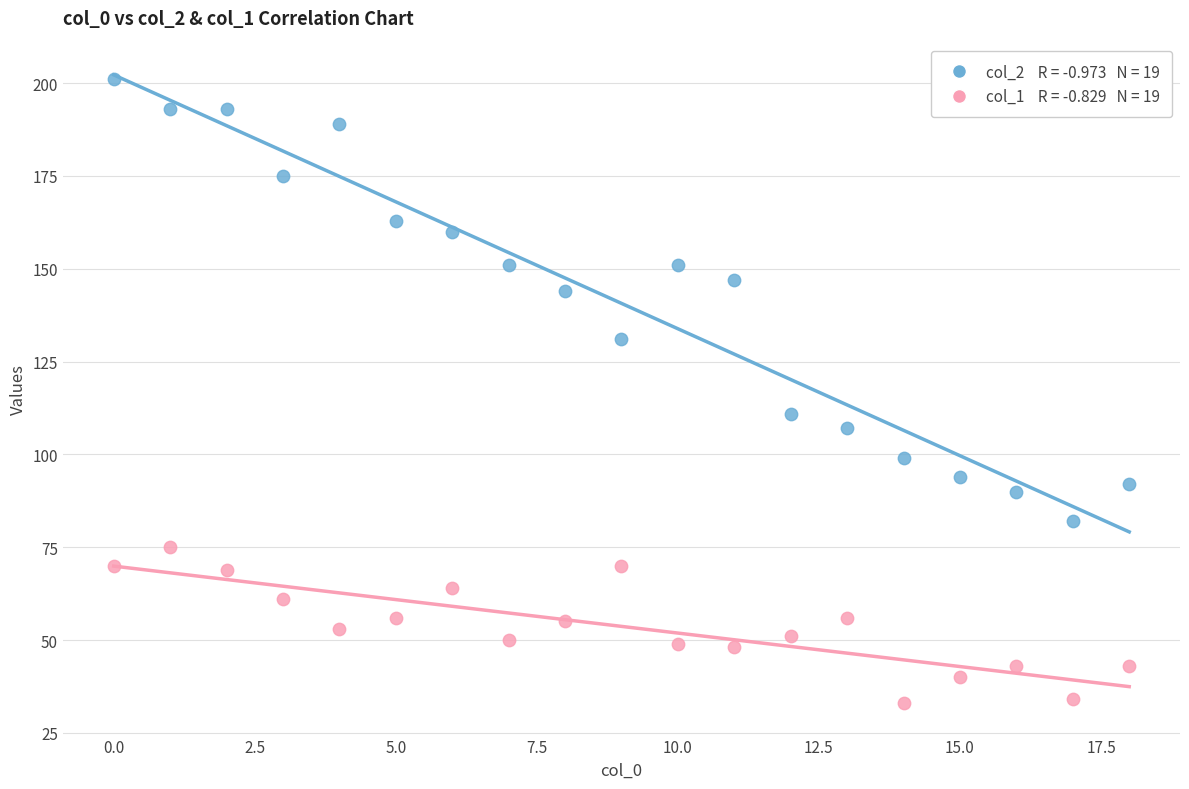

Across all series, what Y value is closest to 117?

111